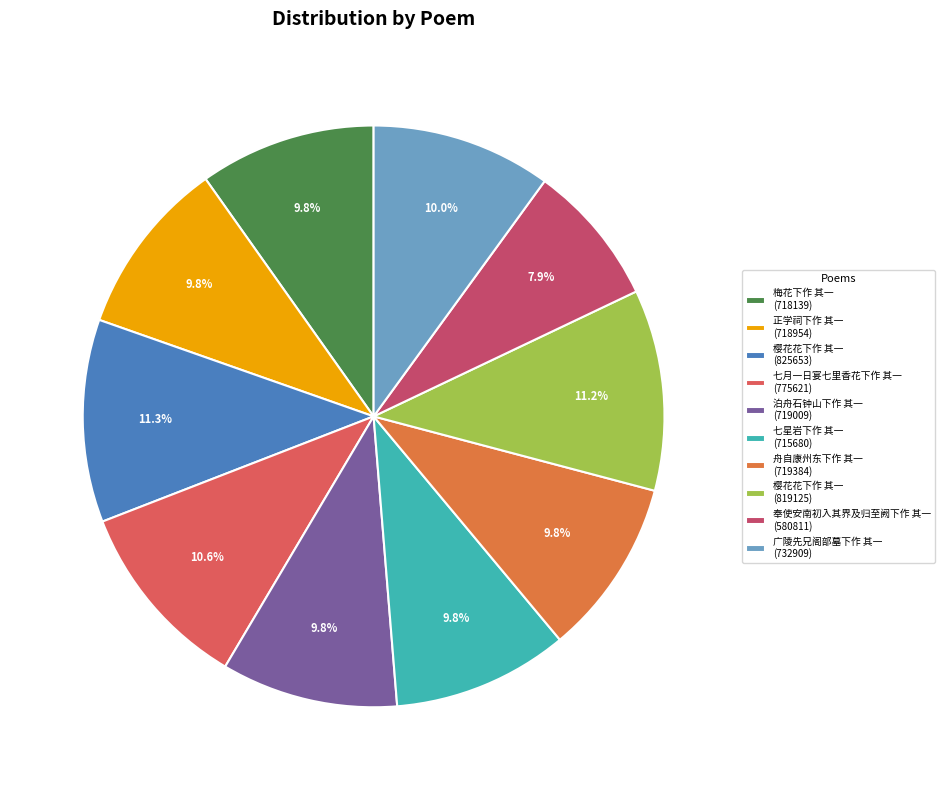

How many slices are in this pie chart?

10